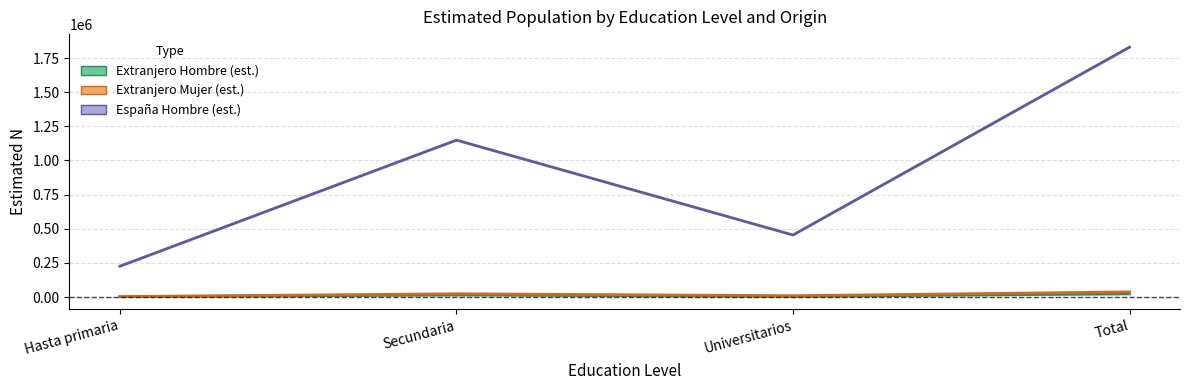

Is it true that Extranjero Mujer (est.) equals 10028 at Universitarios?

True